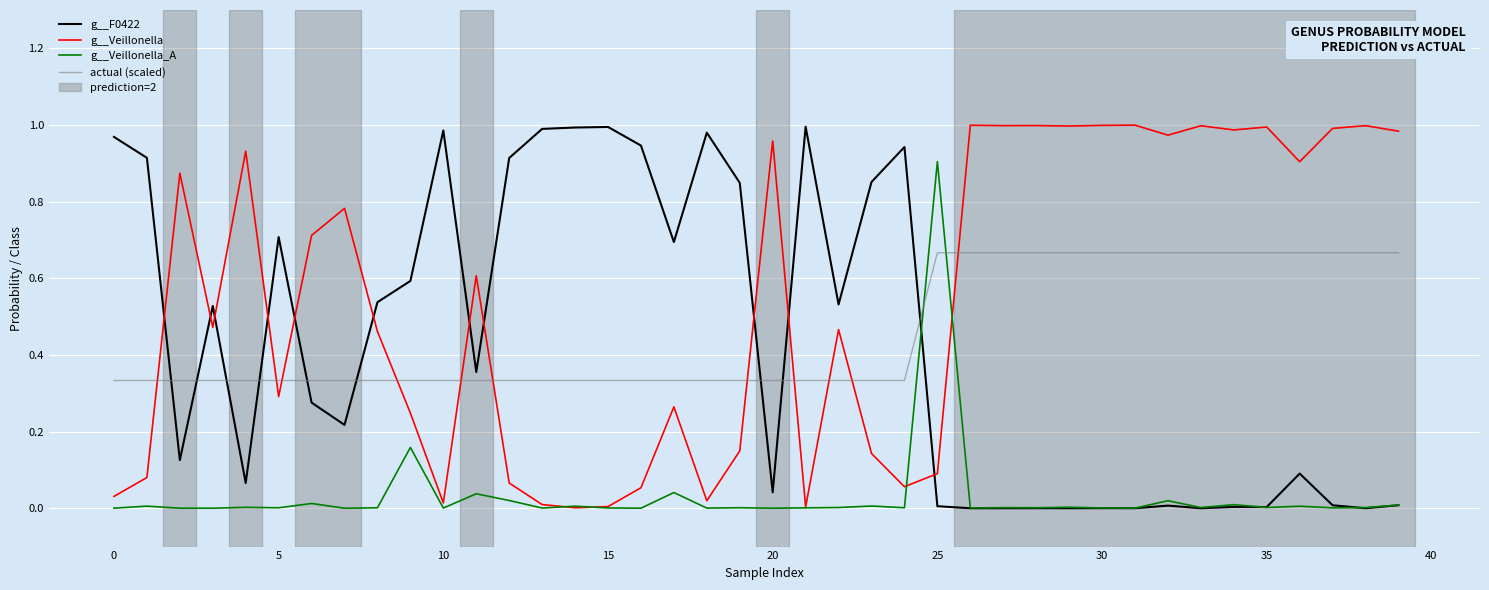

Which series has the largest total across all categories?

g__Veillonella